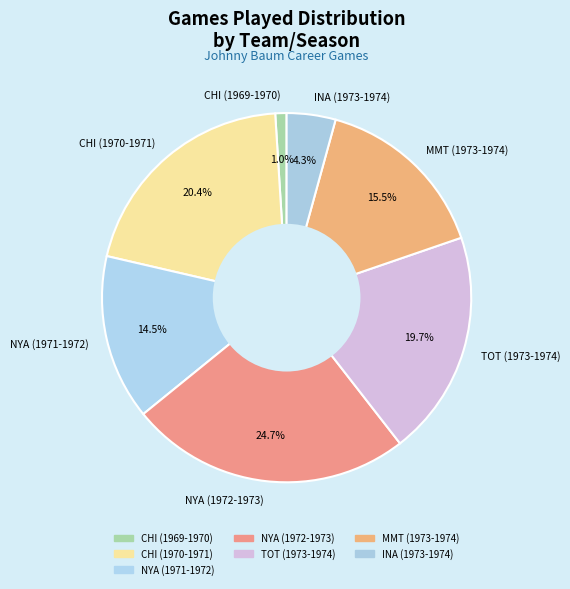

What percentage do NYA (1971-1972) and CHI (1969-1970) together represent?

15.5%